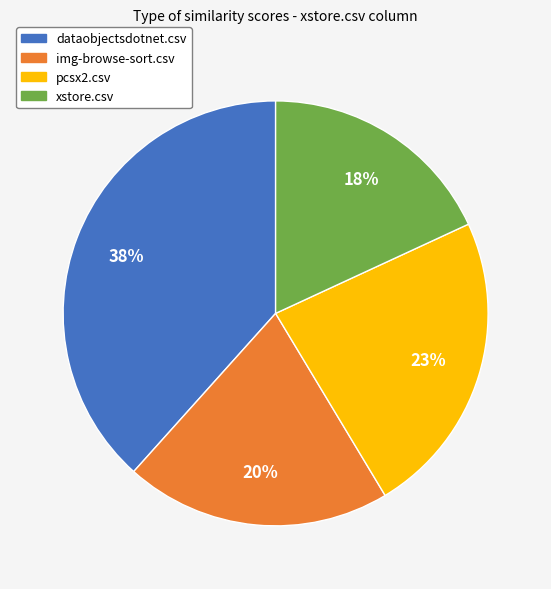

To the nearest percent, what portion does img-browse-sort.csv represent?

20%